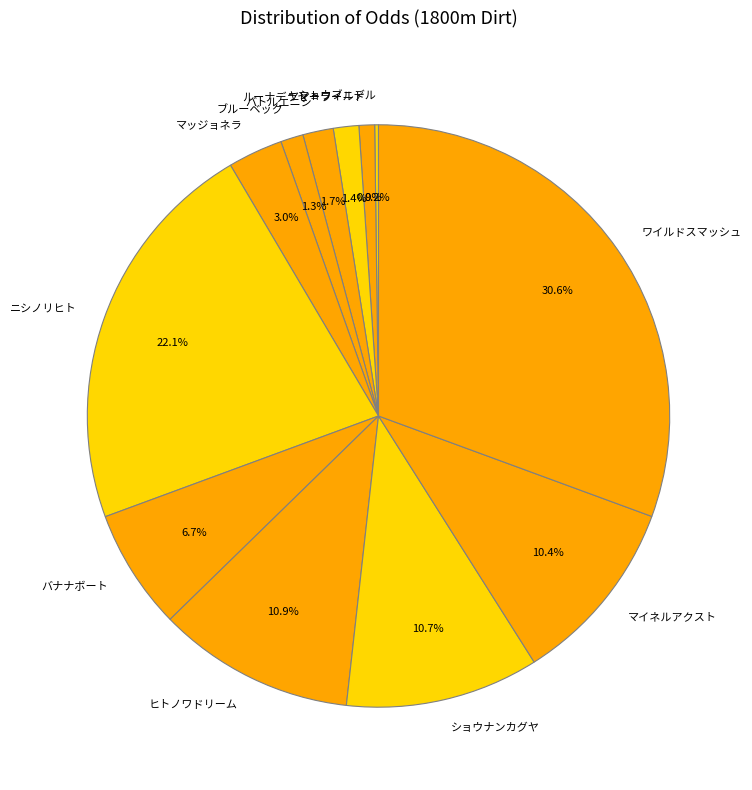

Does ヤマトワイルド account for over 50% of the chart?

No